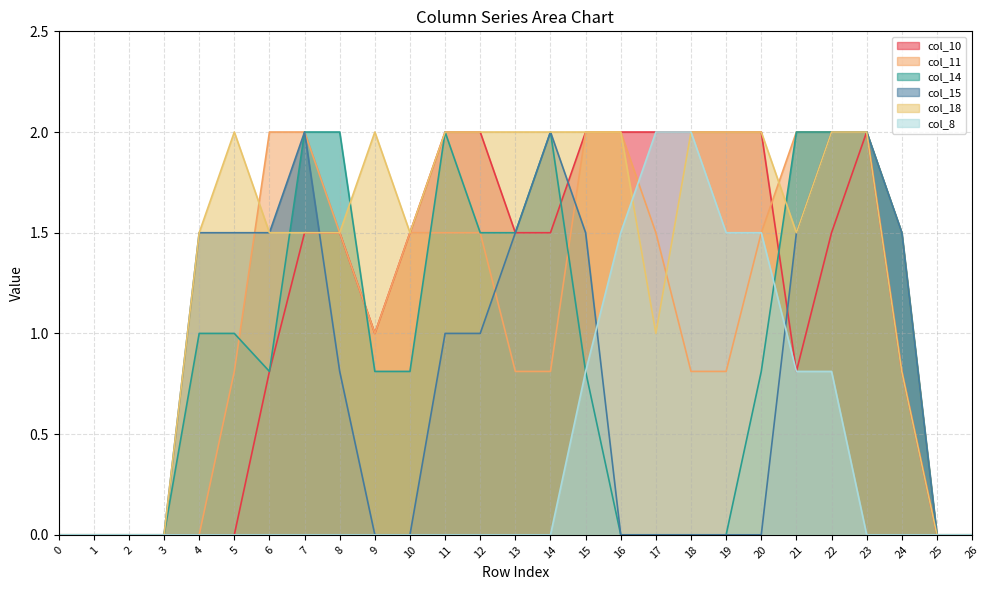

How many lines are shown in the chart?

6